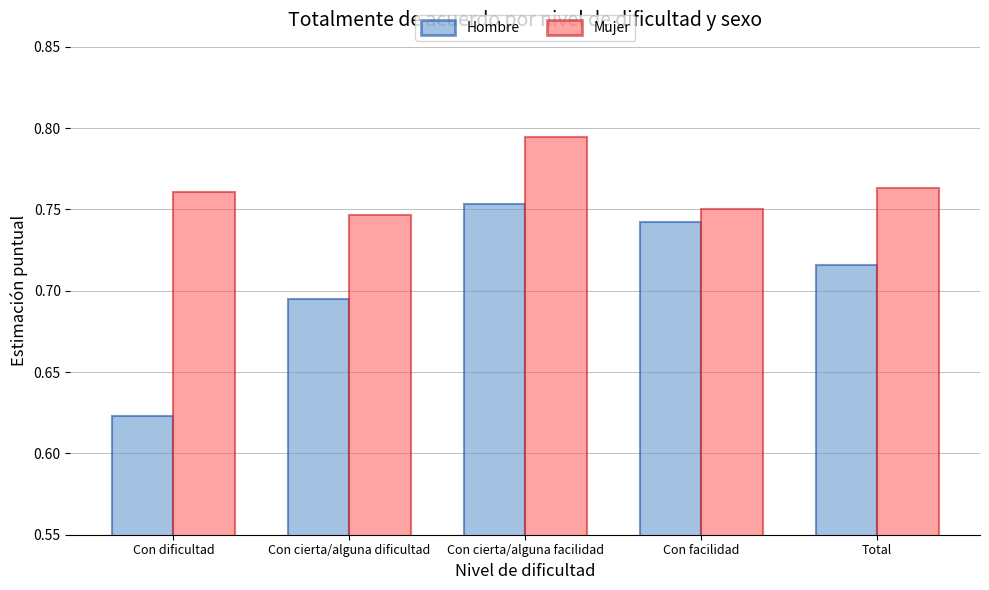

What is the label of the 2nd bar from the left?

Con cierta/alguna dificultad